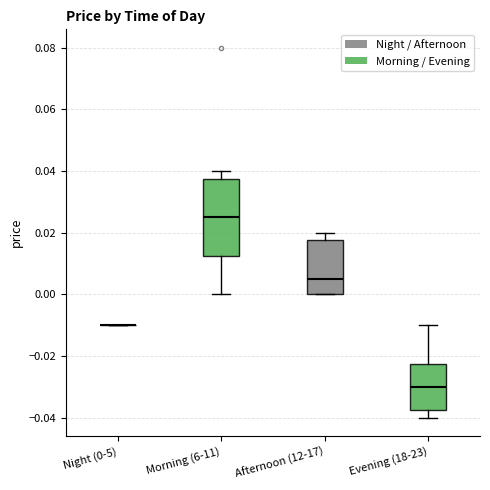

Where does the upper whisker of the box for Morning (6-11) end on the y-axis? The values are not printed on the chart, so give them approximately, as read against the axis.

0.040